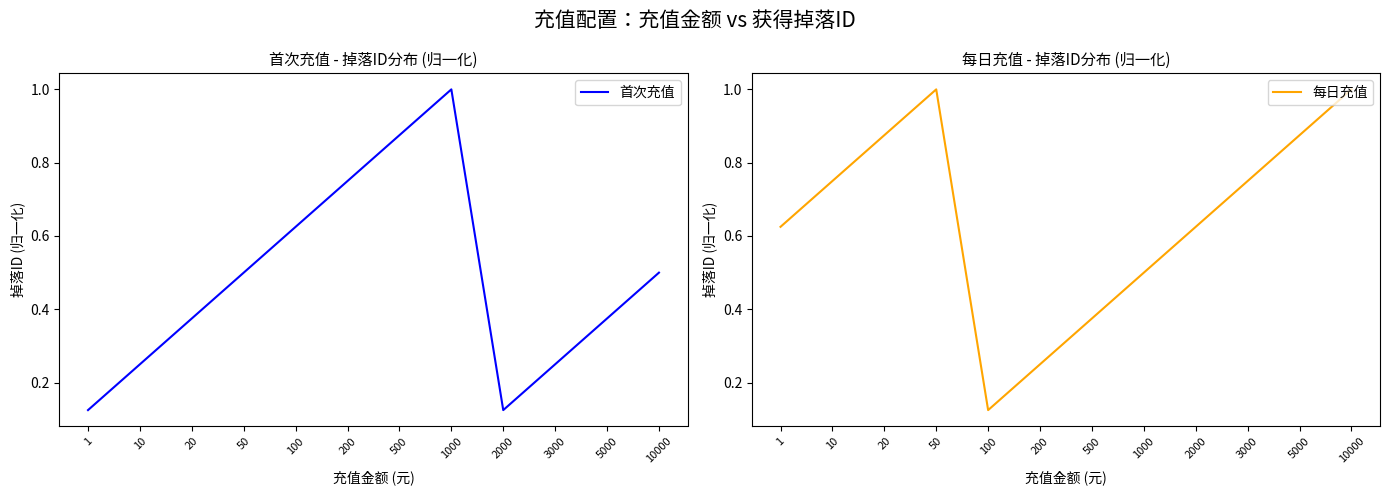

What is the average value of the 每日充值 series?

0.6